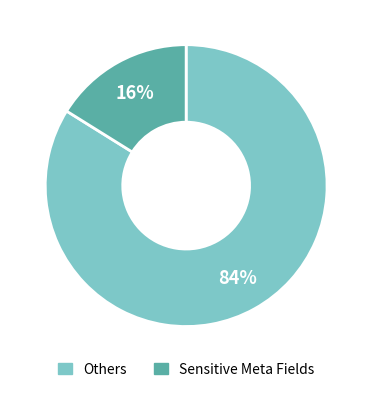

To the nearest percent, what is the difference between the largest and smallest slice percentages?

68%